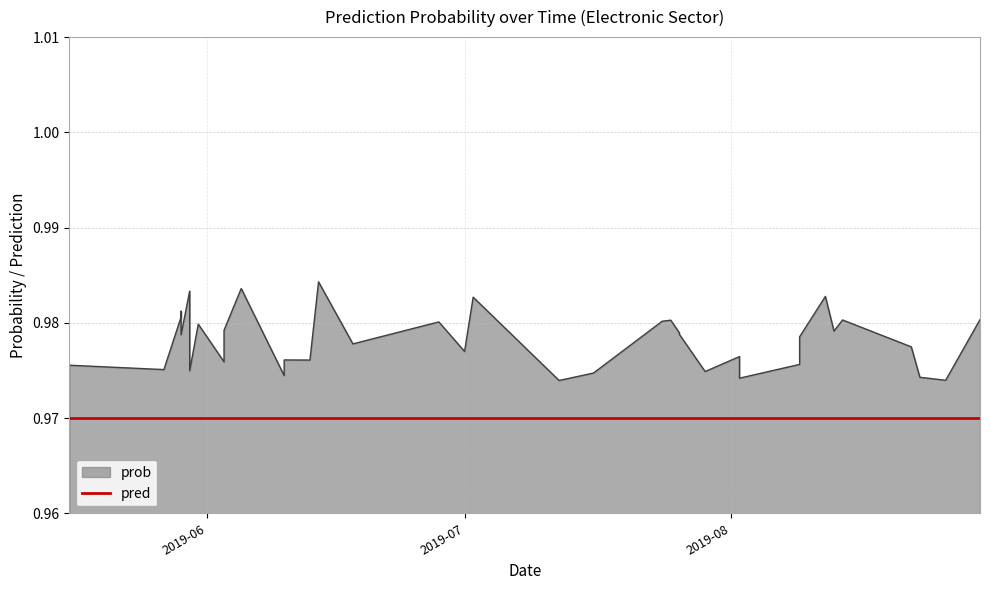

What is the sum of all prob values?

39.1